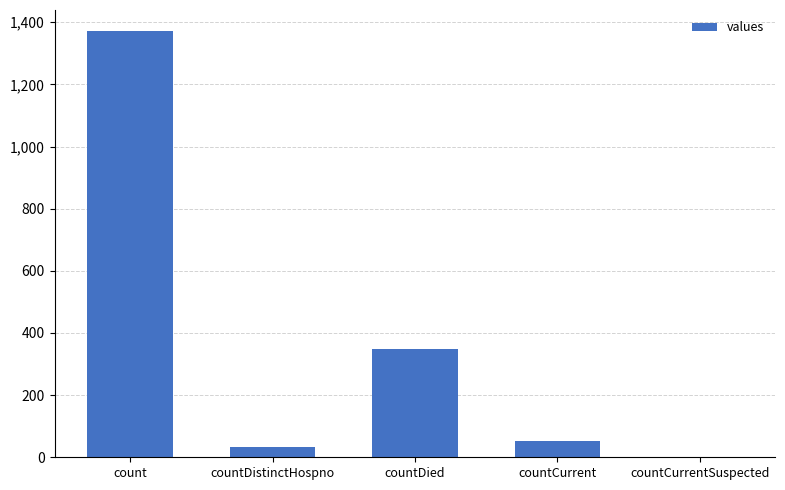

What is the change in value from count to countDied?

-1022